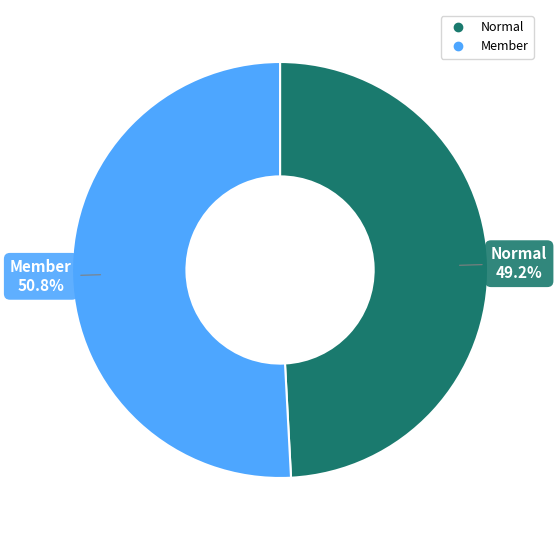

Is it true that Member is 42% of the pie?

False